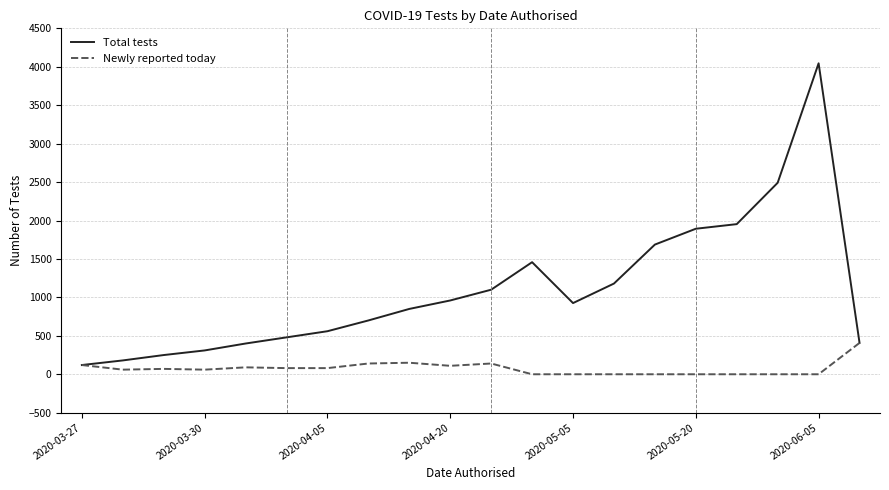

What is the maximum value for Total tests?

4045